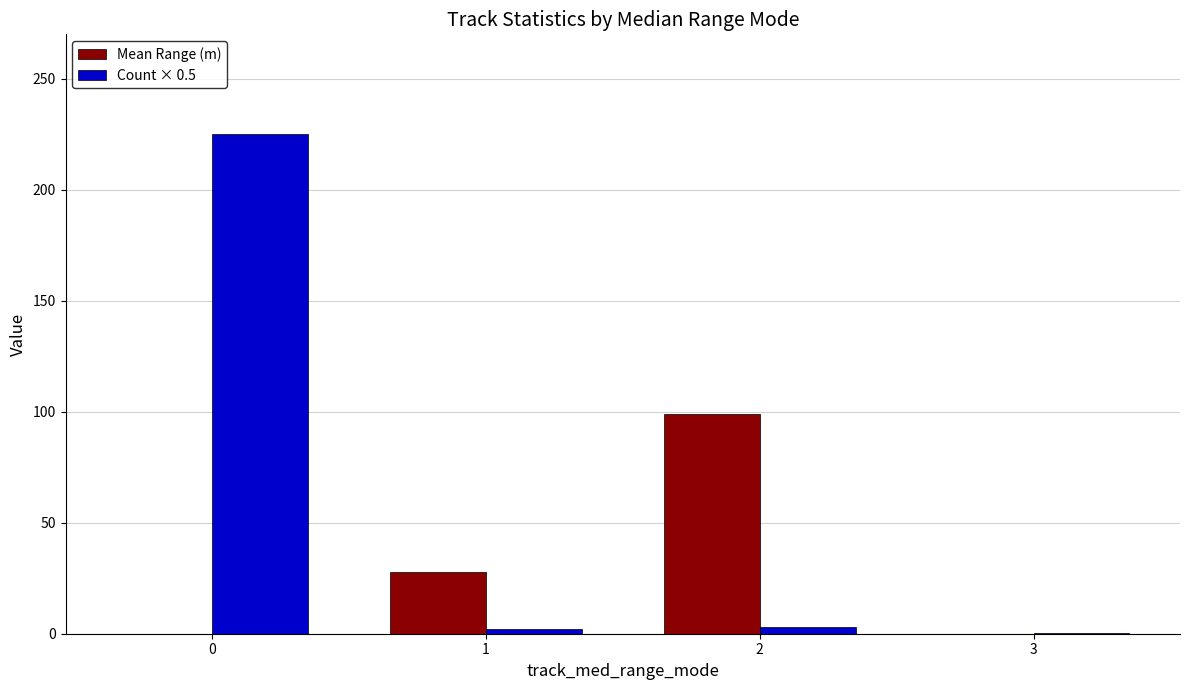

What is the greatest value displayed?

225.0